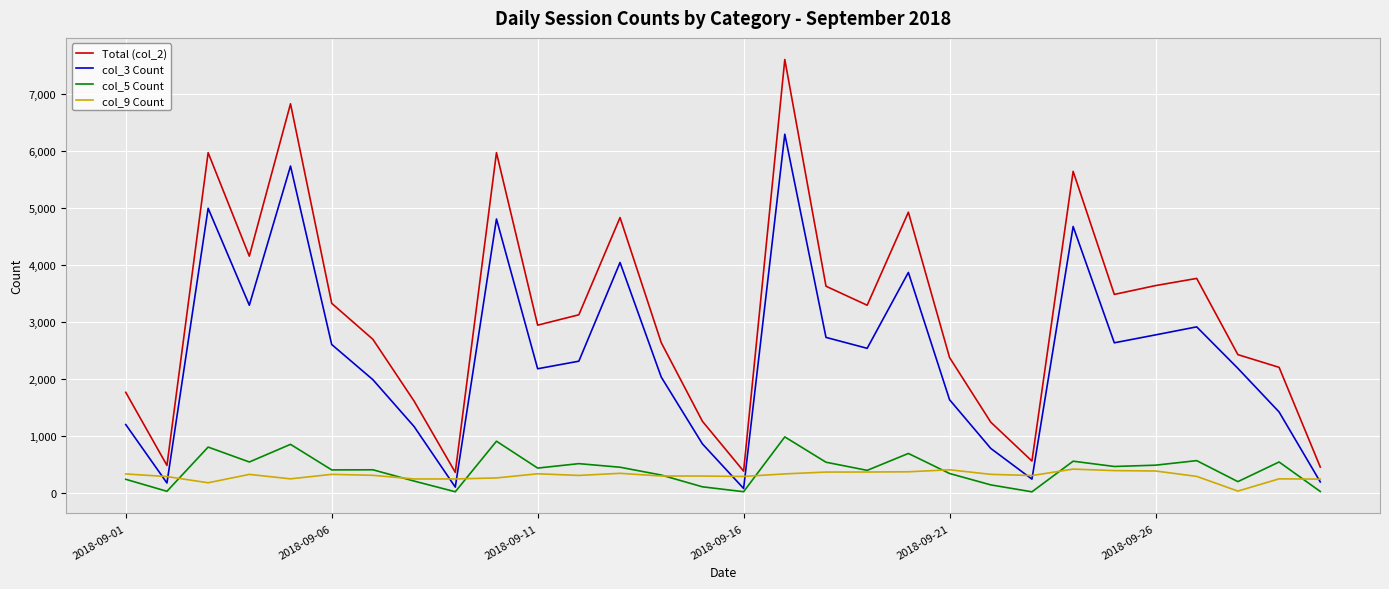

What is the maximum value shown in the chart?

7611